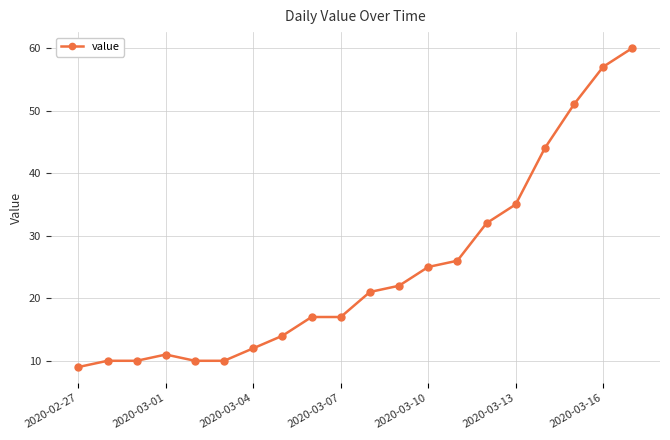

What is the sum of all values?

493